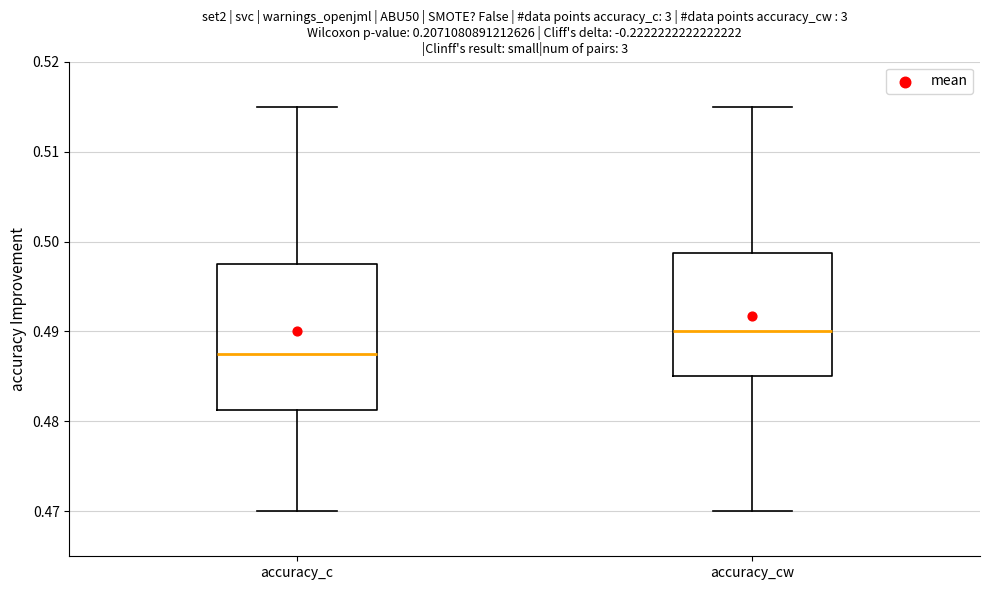

Reading left to right, read every box against the y-axis: the position of its median line, the range the box covers, and the ends of its whiskers. The values are not printed on the chart, so give them approximately, as read against the axis.

accuracy_c: median 0.488, box 0.481 to 0.498, whiskers 0.470 to 0.515
accuracy_cw: median 0.490, box 0.485 to 0.499, whiskers 0.470 to 0.515